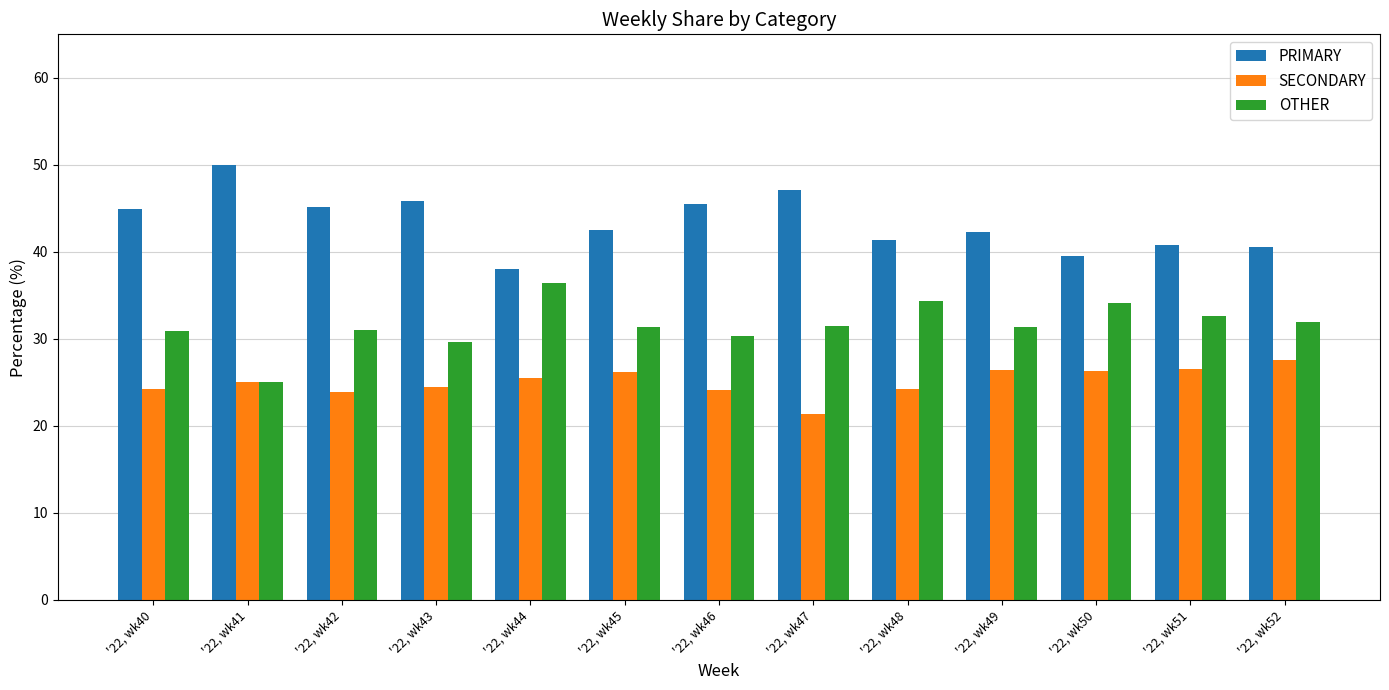

What is the difference between the highest and lowest values at '22, wk49?

15.8